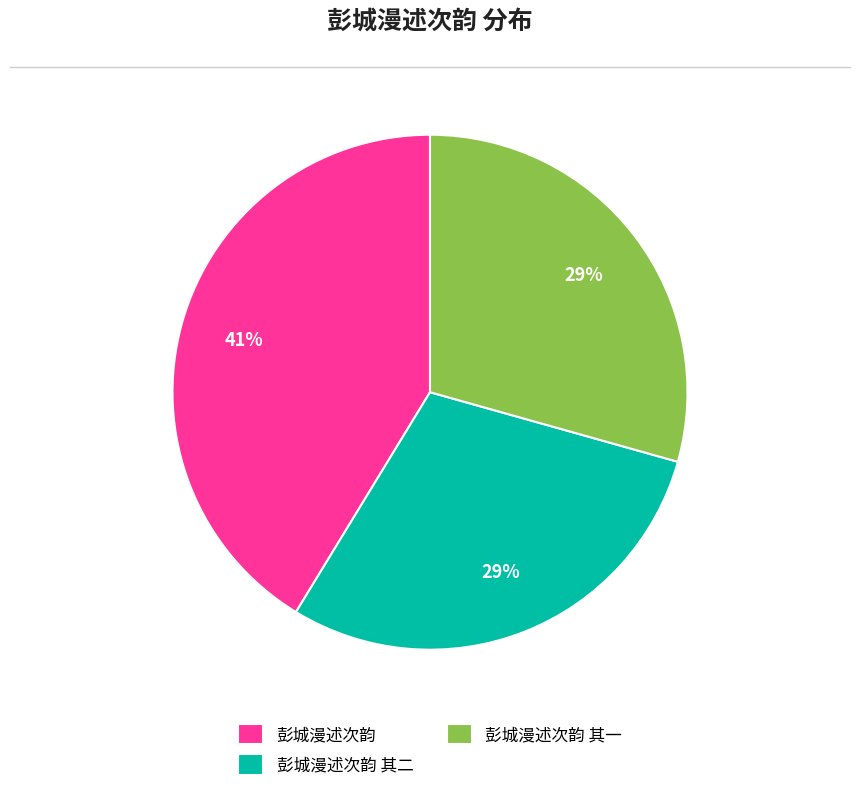

True or false: 彭城漫述次韵 其一 accounts for 29% of the total.

True